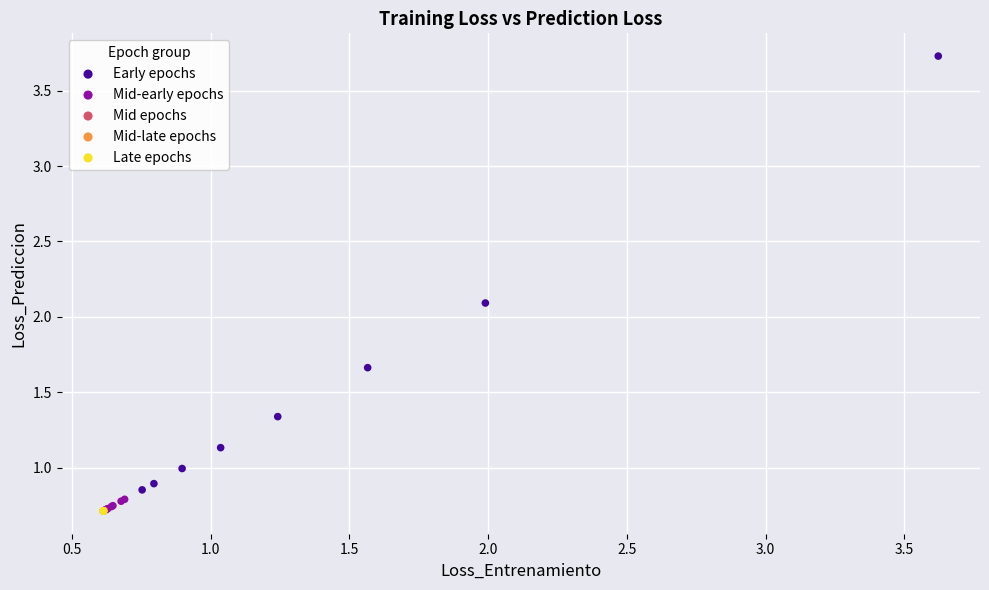

Which series contains the highest Y value?

Early epochs